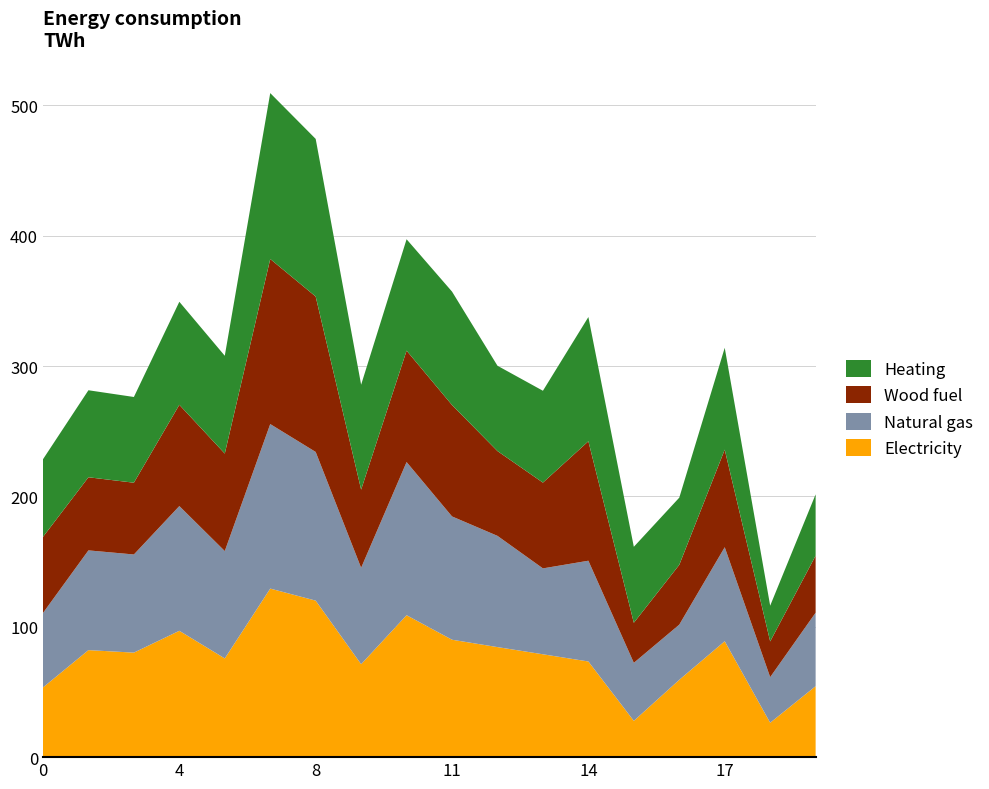

What is the highest value of the Electricity series?

129.3